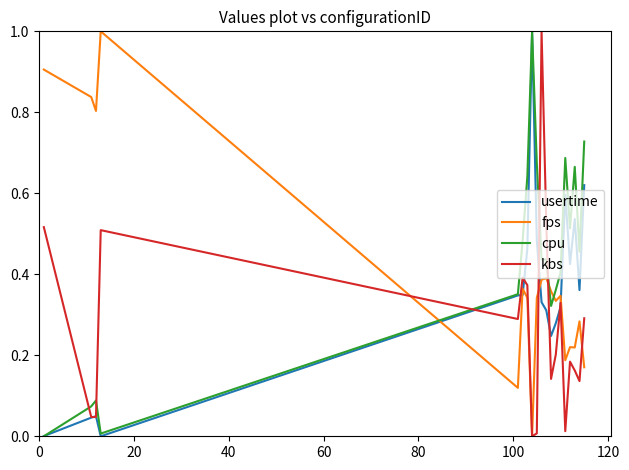

What is the highest value of the fps series?

1.0